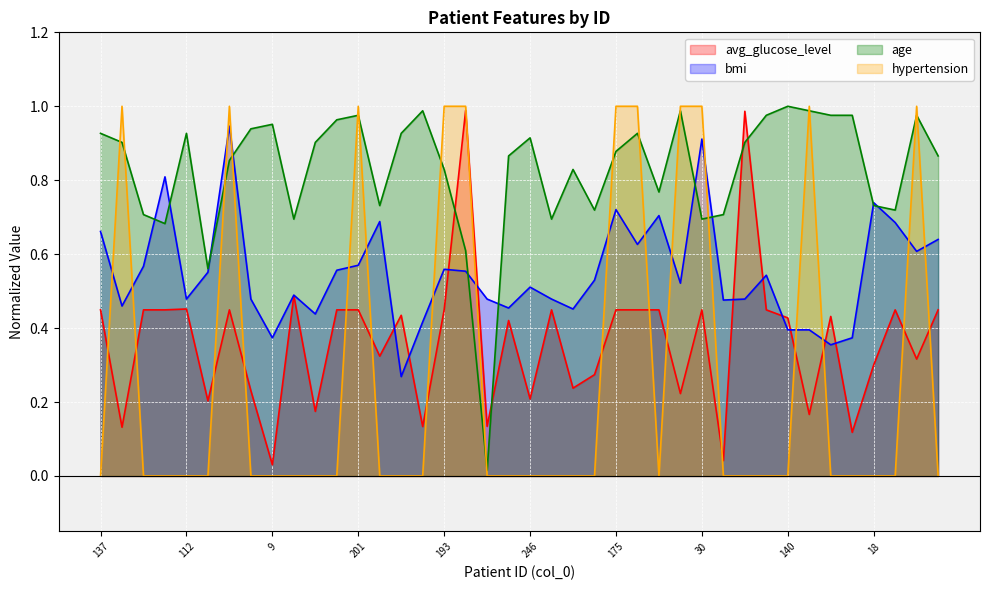

What is the difference between the maximum and minimum values in the bmi series?

0.7